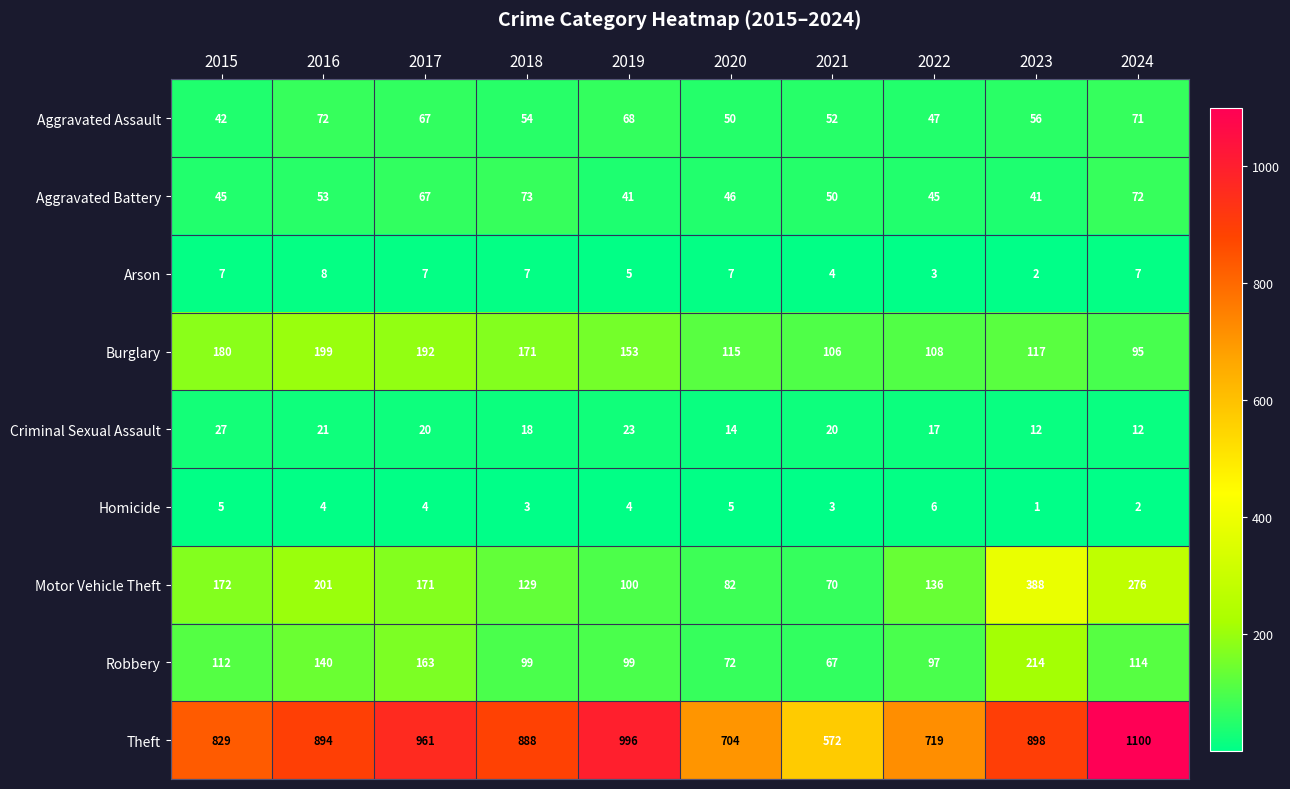

What is the difference between the highest and lowest values at 2017?

957